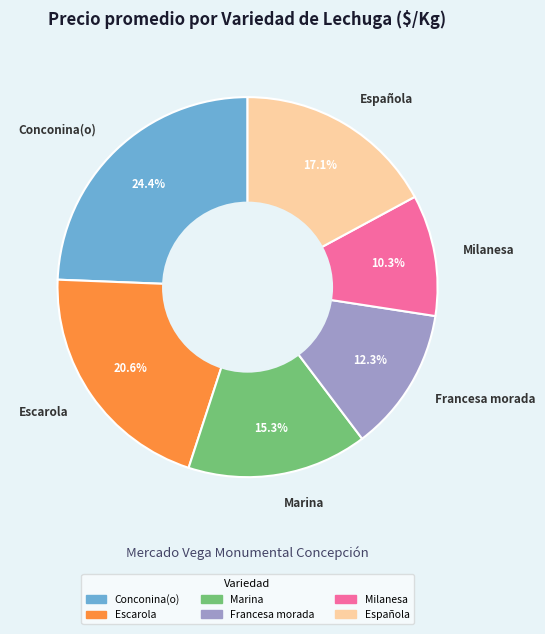

Is there any slice that represents more than half of the pie?

No